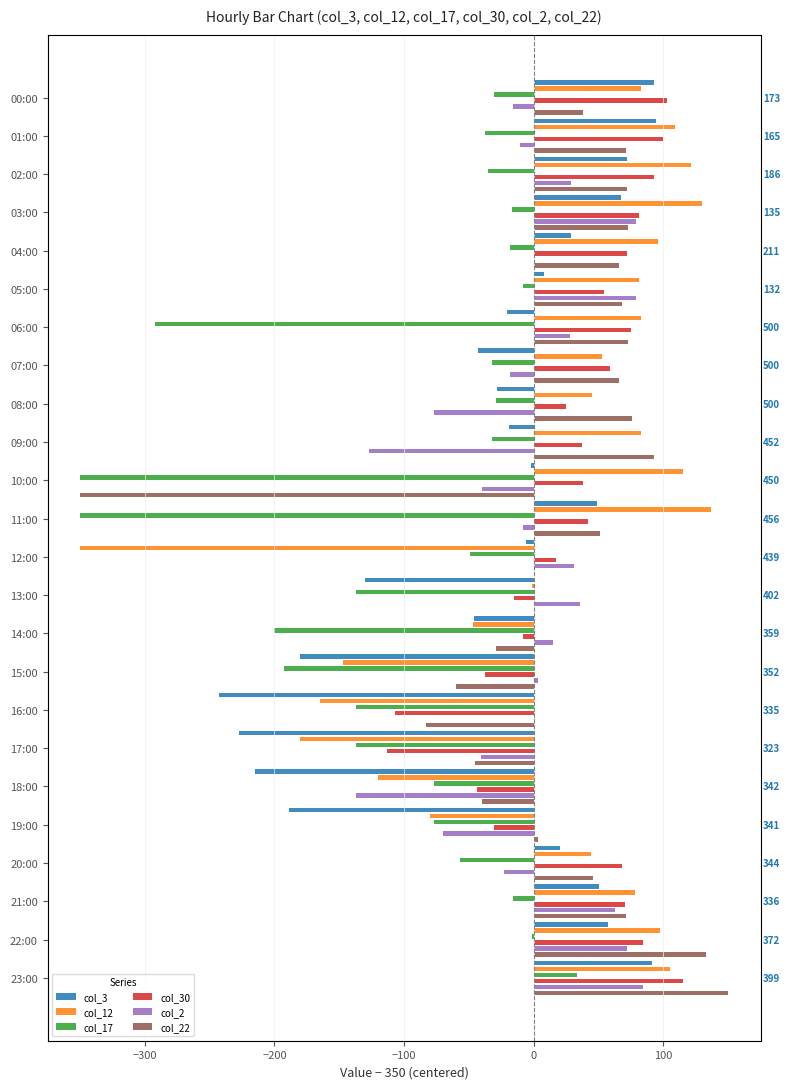

What position from the right is 23:00?

1